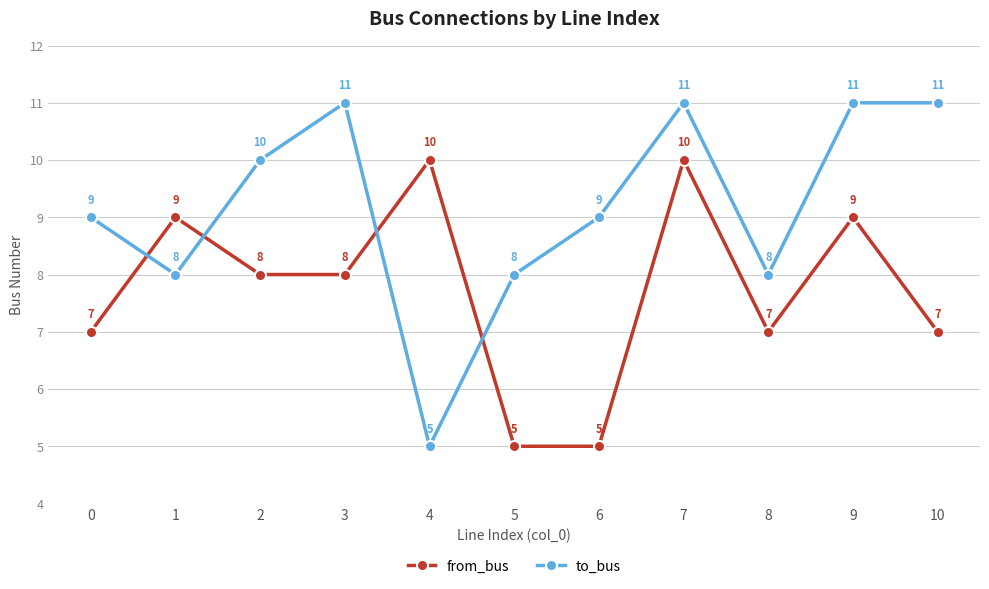

What is the average value of the to_bus series?

9